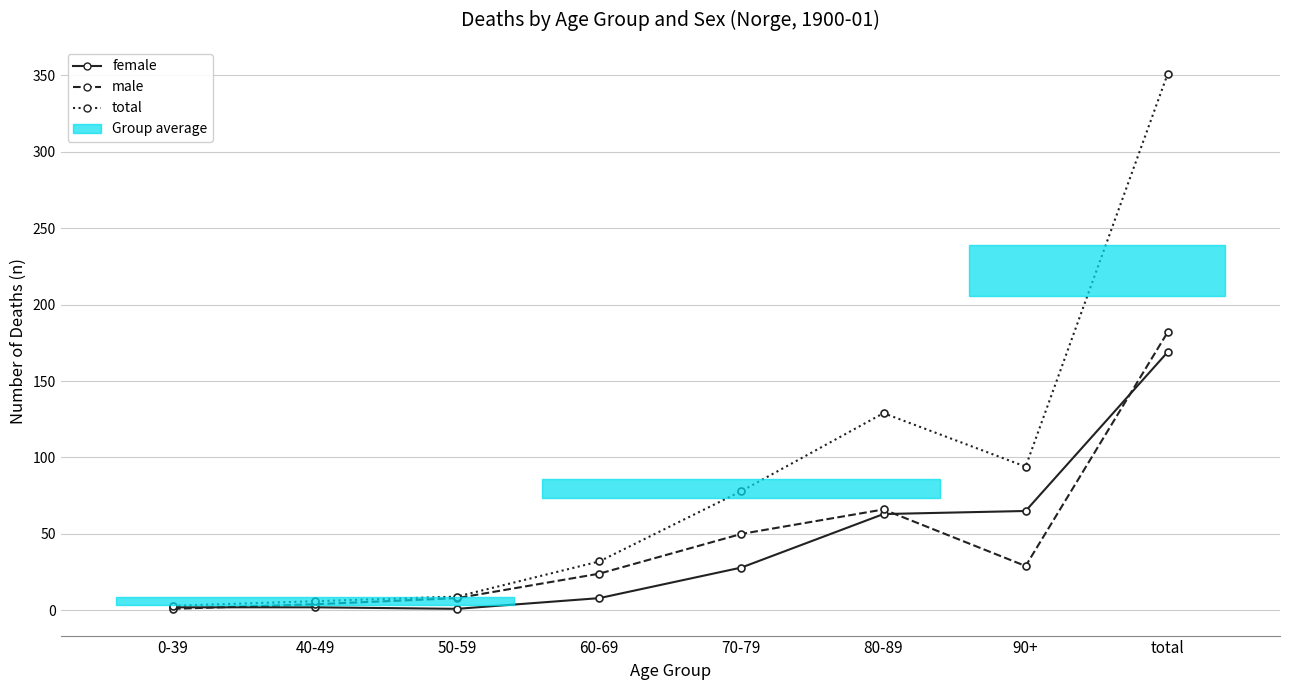

What is the total value across all series at 40-49?

12